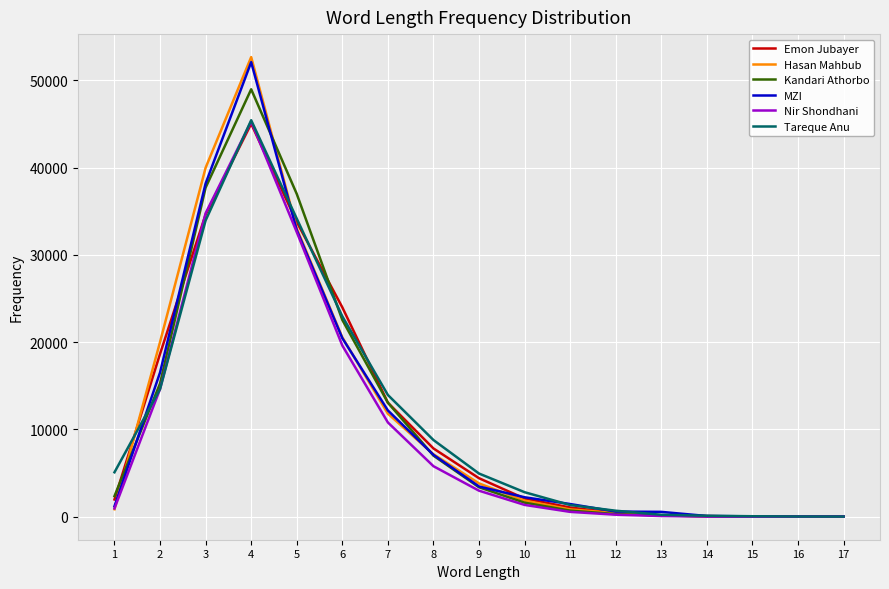

True or false: Hasan Mahbub and Emon Jubayer intersect in this chart.

True